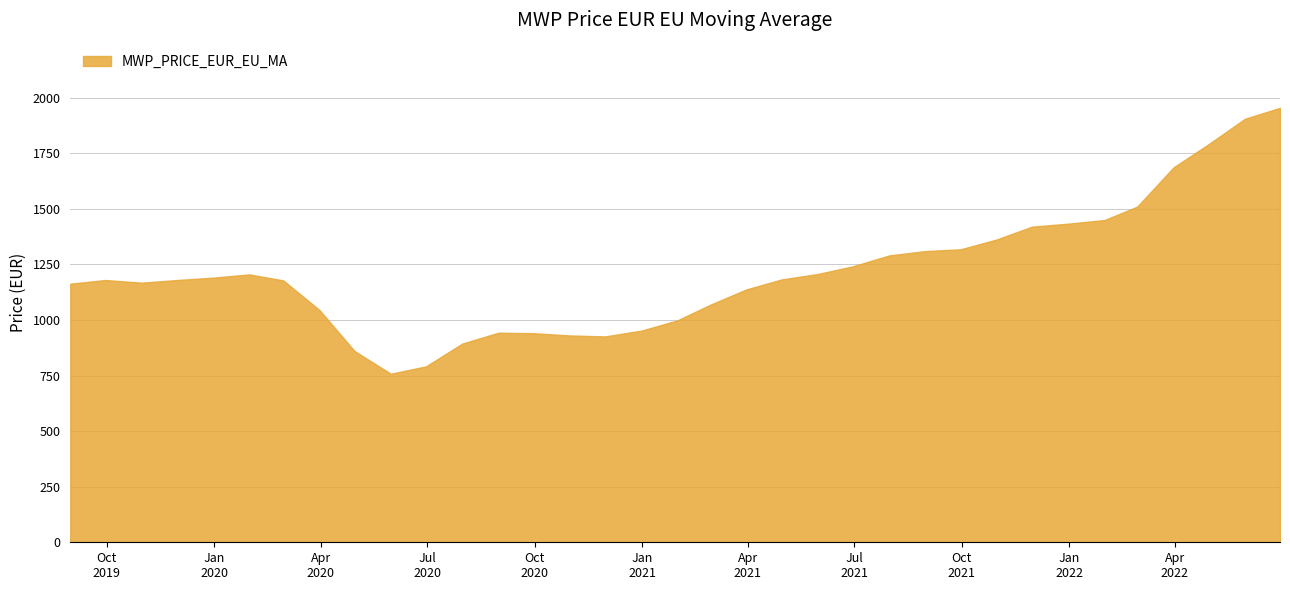

What is the smallest value displayed?

758.2